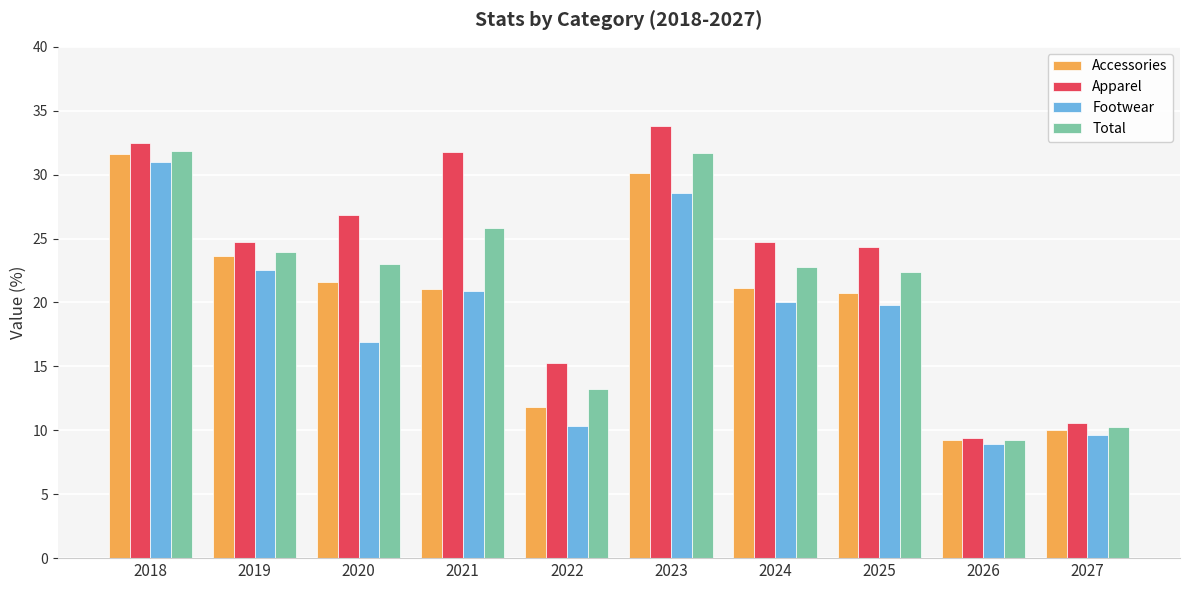

Which series has the largest total across all categories?

Apparel